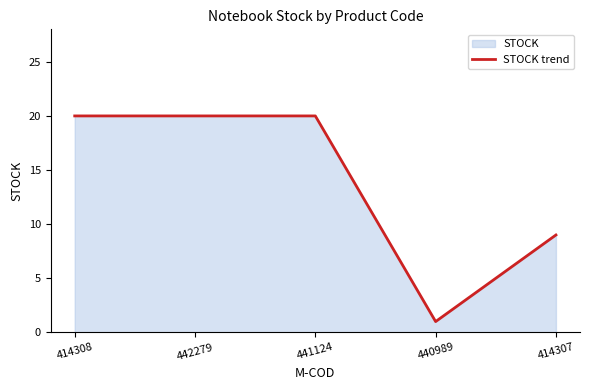

Which category has the lowest value across all series?

440989